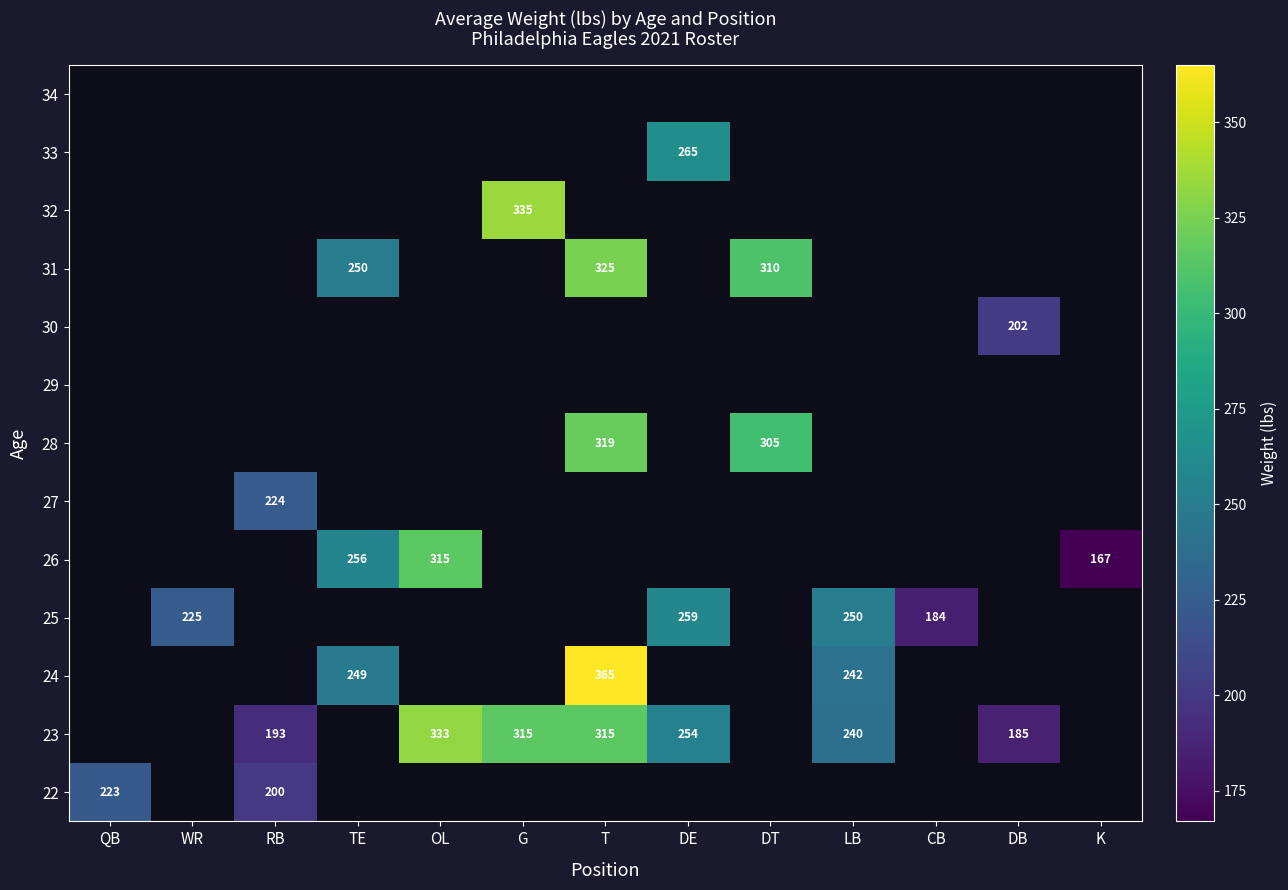

The value of 26 at K is 167. True or false?

True